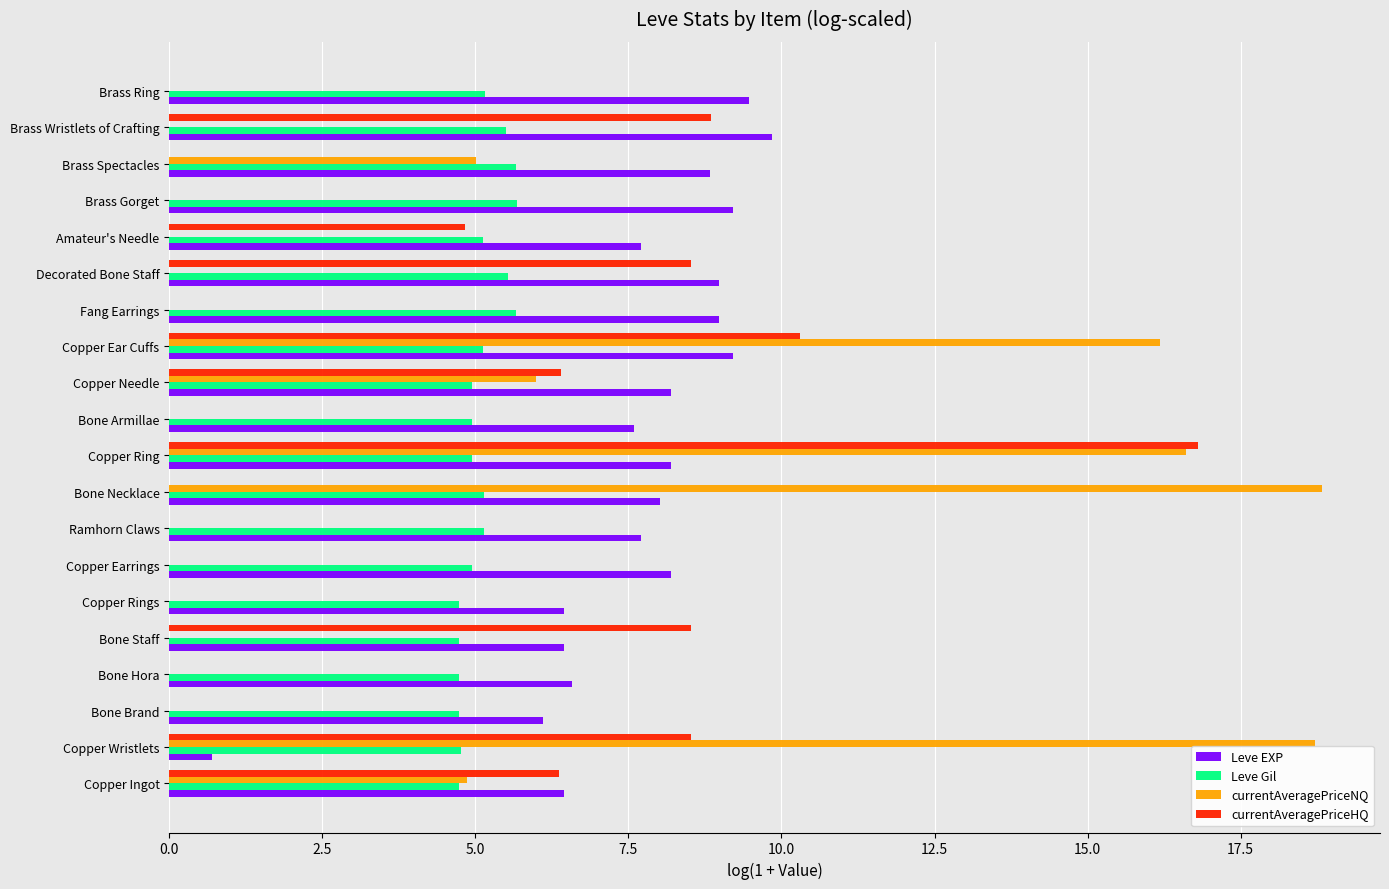

Between Bone Necklace and Fang Earrings, which series saw the biggest shift?

currentAveragePriceNQ